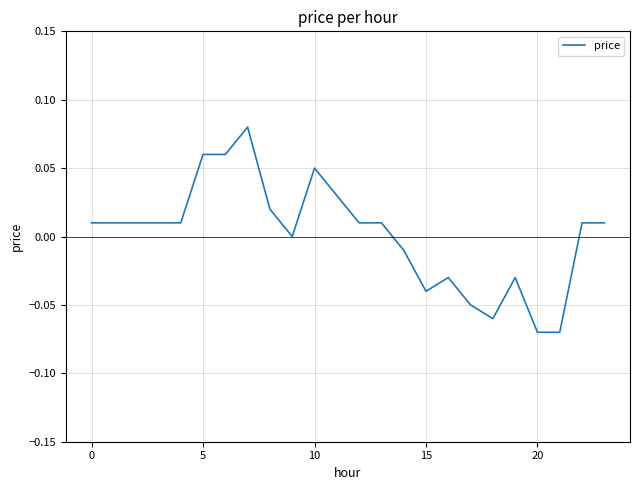

Where is the data nearest to the value 0?

9